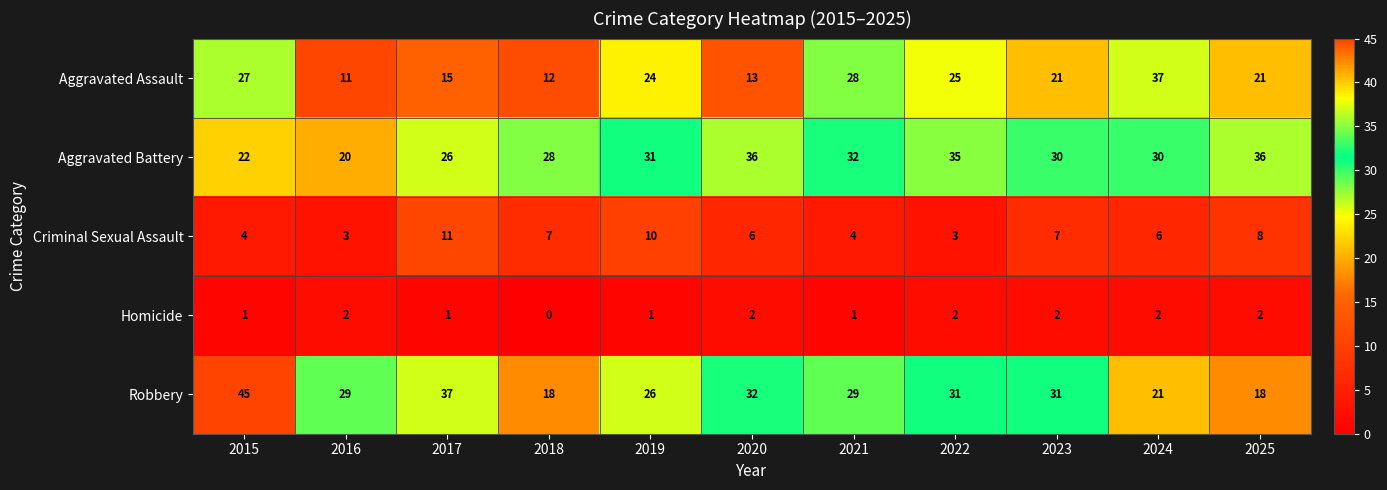

Which series changed the most between 2023 and 2024?

Aggravated Assault